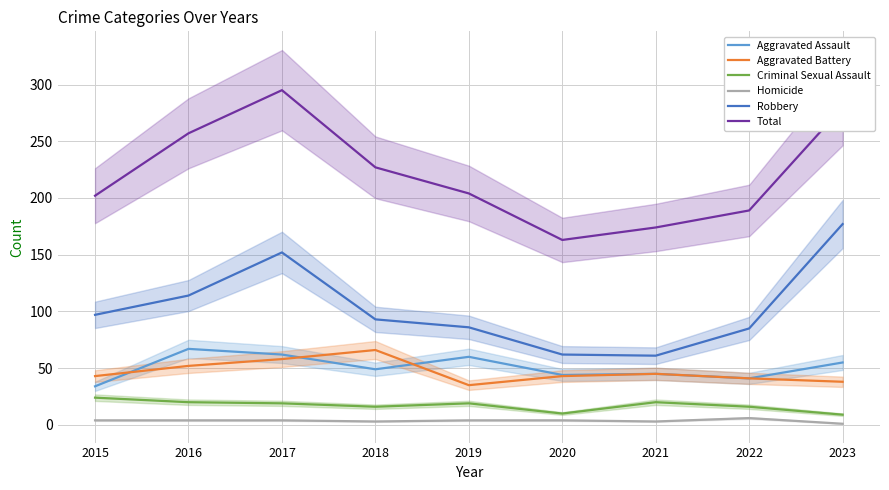

True or false: Total and Aggravated Assault cross at least once.

False